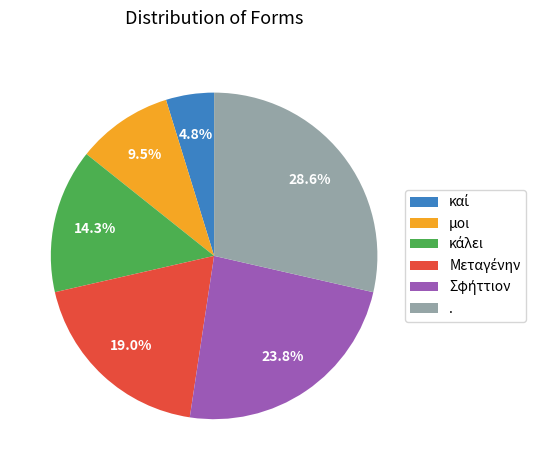

Is there any slice that represents more than half of the pie?

No